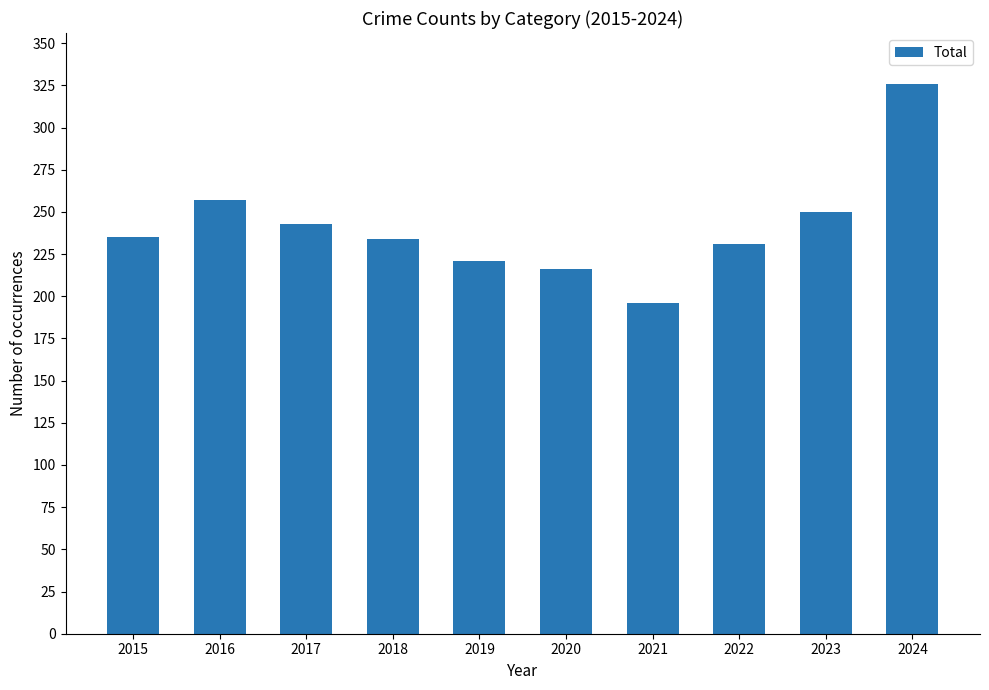

At which category does the chart reach its minimum across all series?

2021